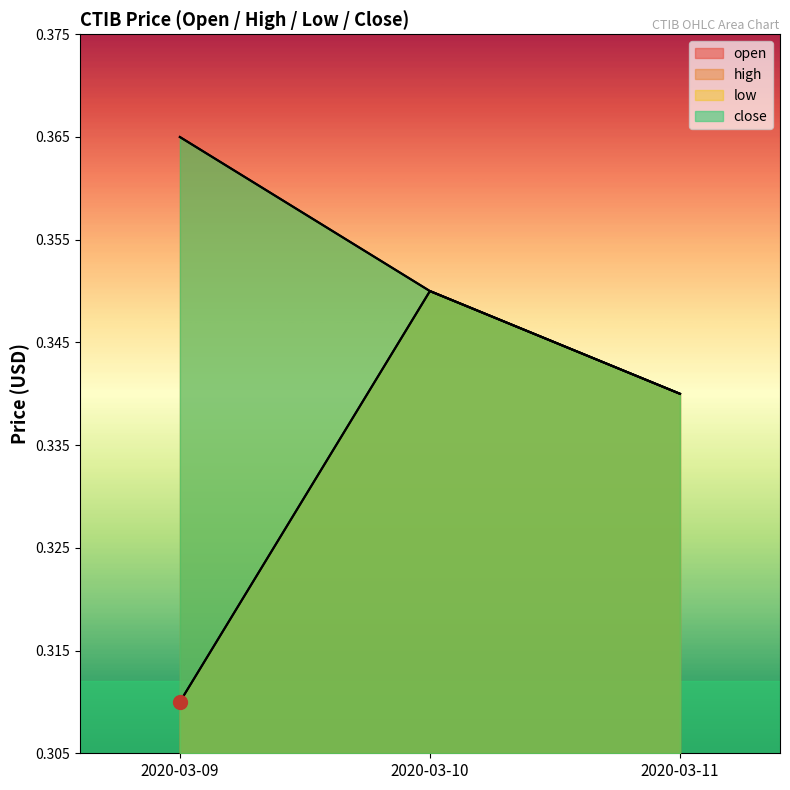

How many categories are shown in the chart?

3